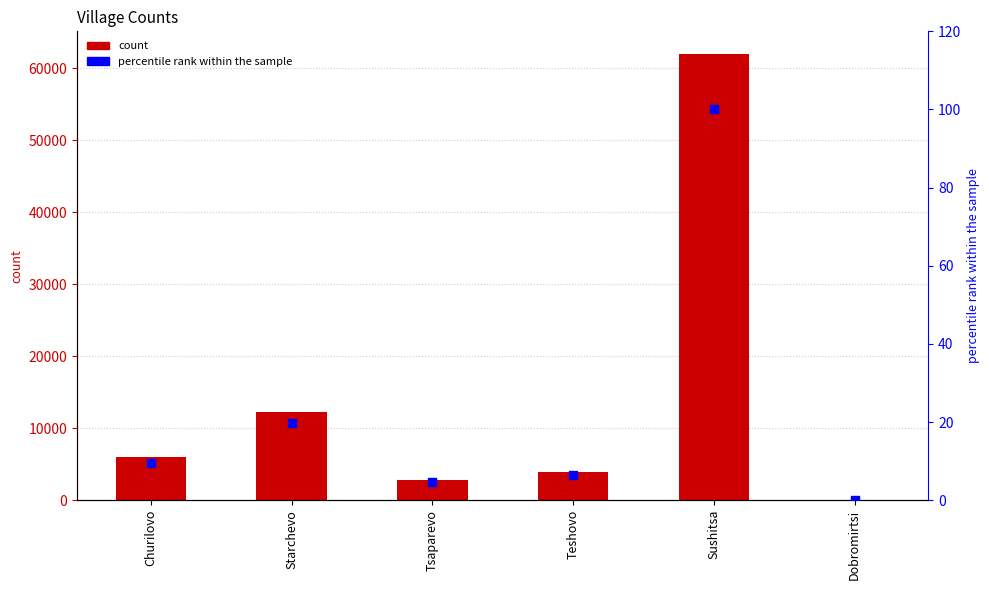

Is the value of percentile rank within the sample at Sushitsa greater than the value of count at Tsaparevo?

No